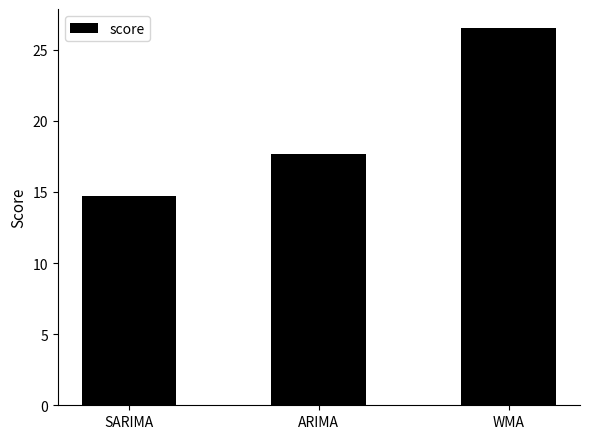

What is the sum of the values at SARIMA and WMA?

41.3